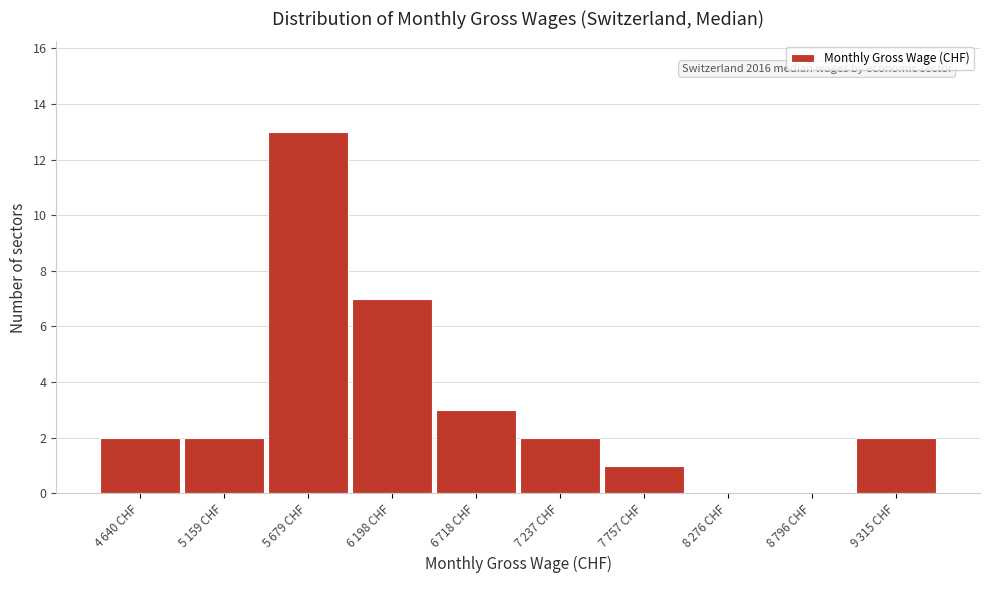

What is the greatest value displayed?

13